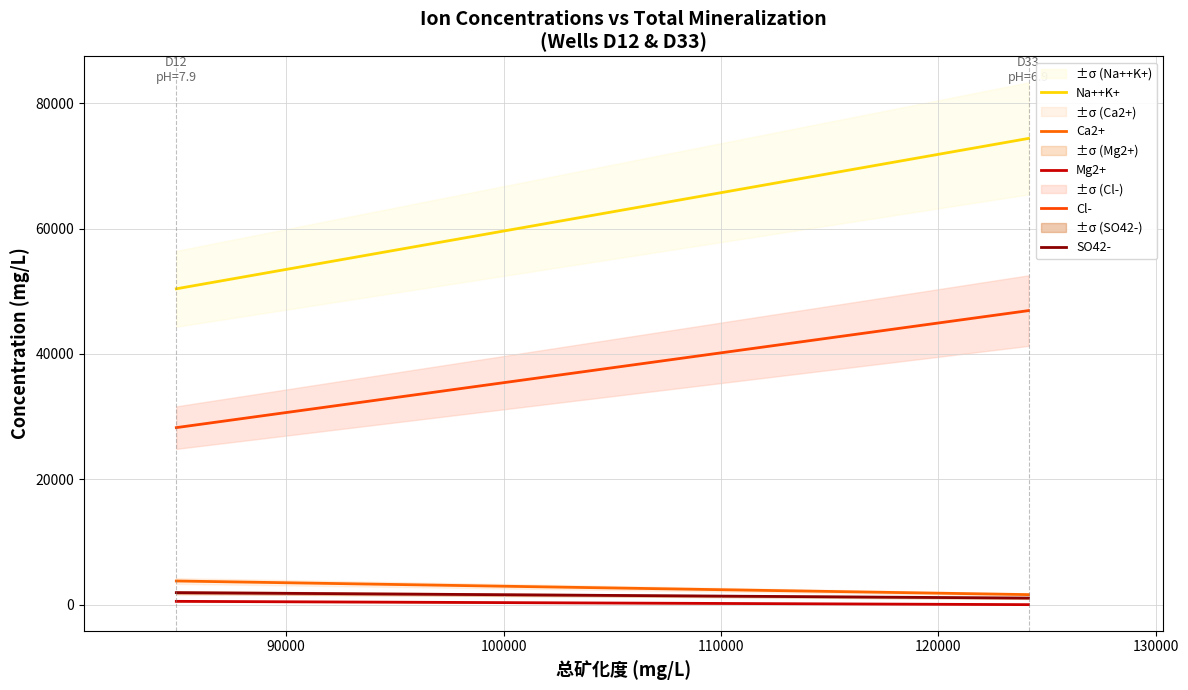

How many Cl- values are between 28249 and 46911?

2